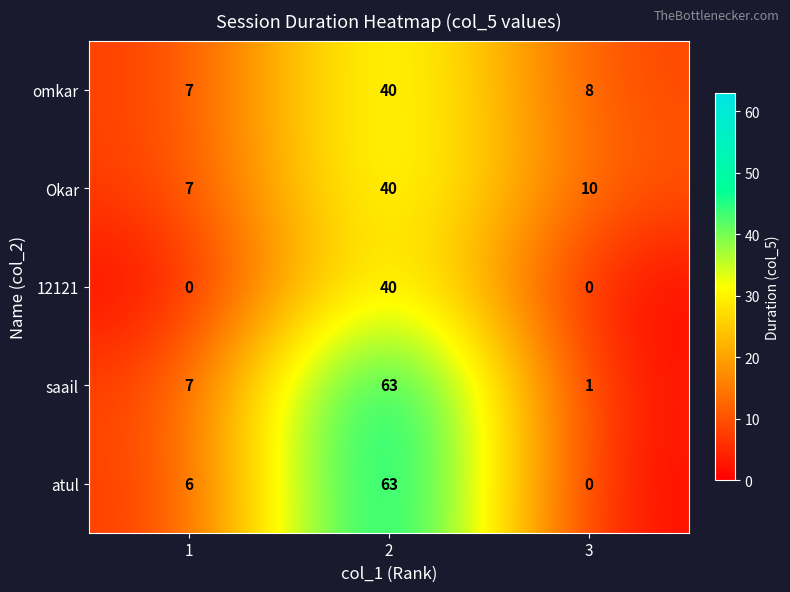

How many values in the saail series are below 7?

1